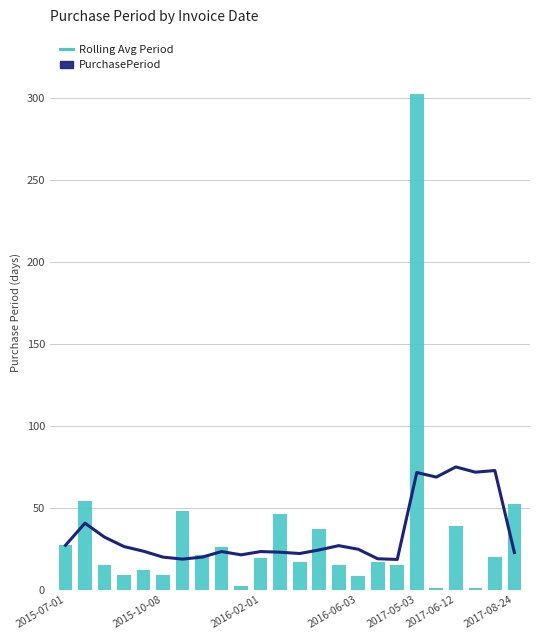

What is the label of the 14th bar from the left?

13